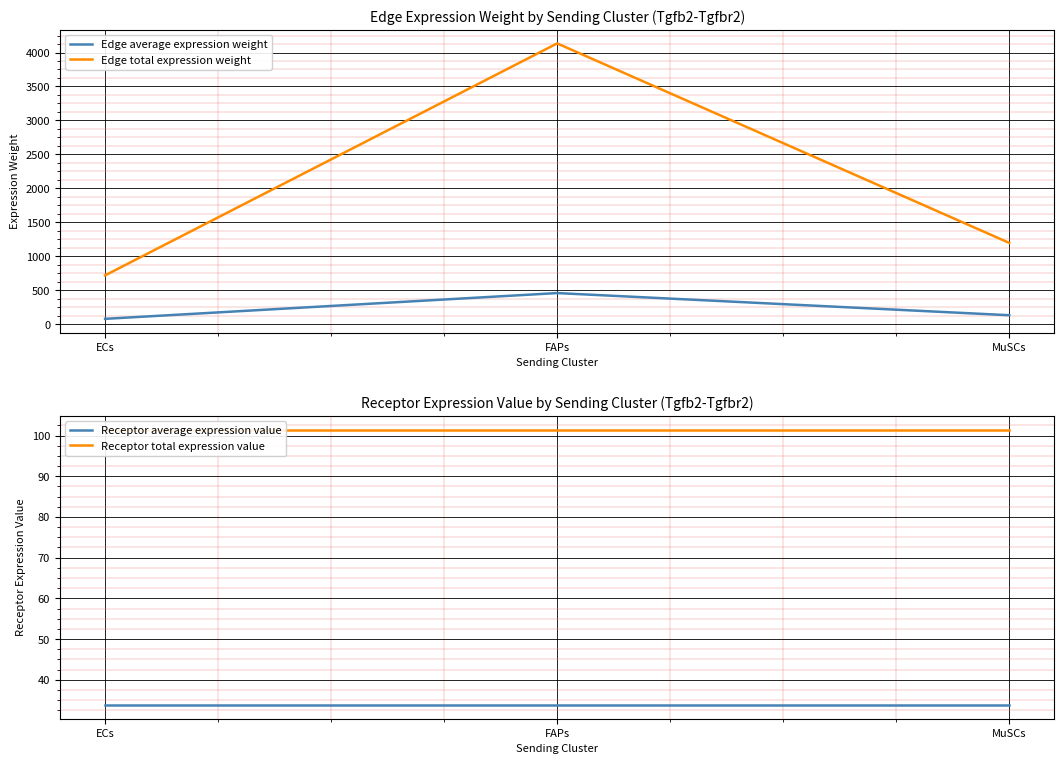

What is the sum of the Edge average expression weight values at MuSCs and FAPs?

592.4